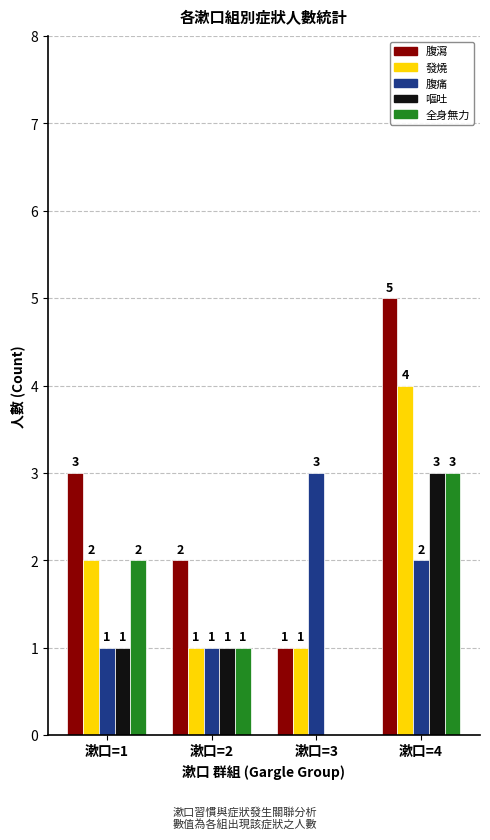

At which category is the sum across all series the highest?

漱口=4